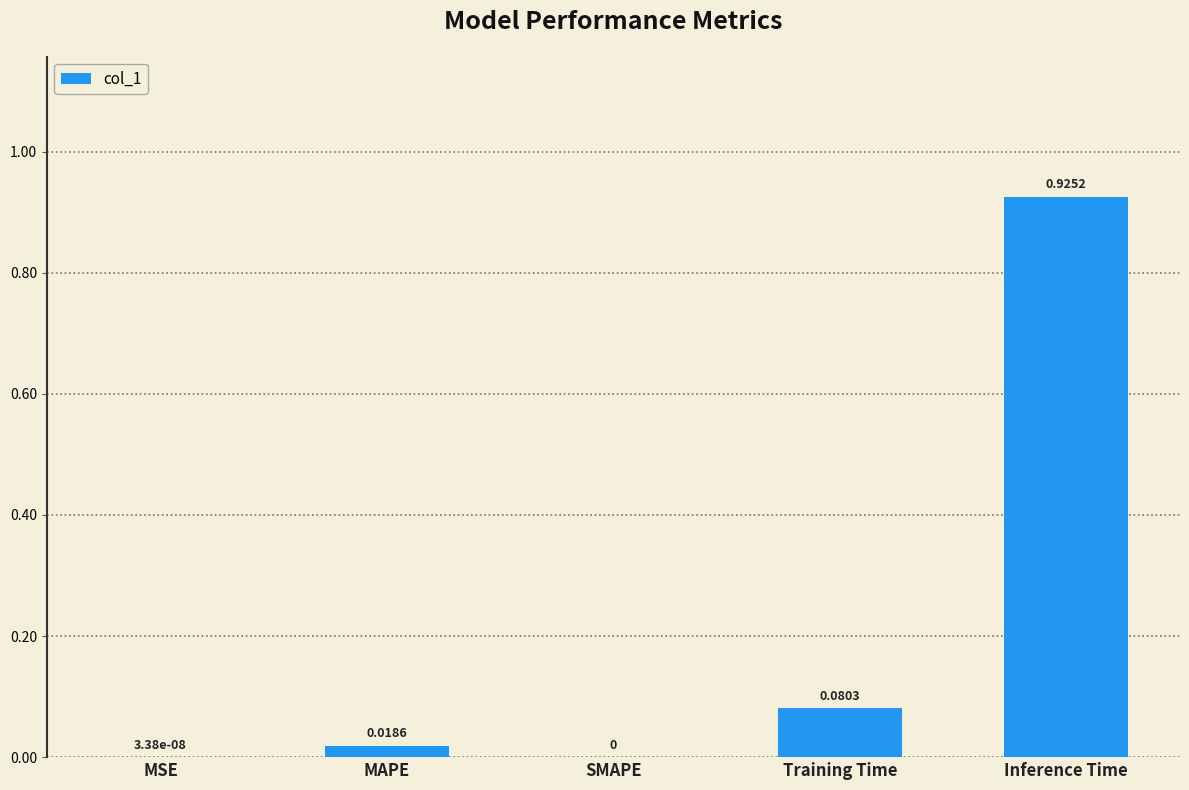

Between MAPE and Inference Time, which is larger?

Inference Time